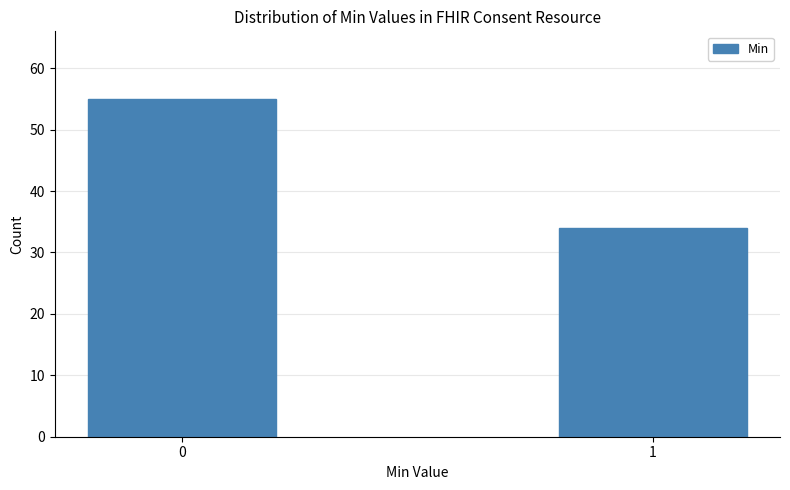

Reading left to right, list all the values displayed in this chart.

55	34